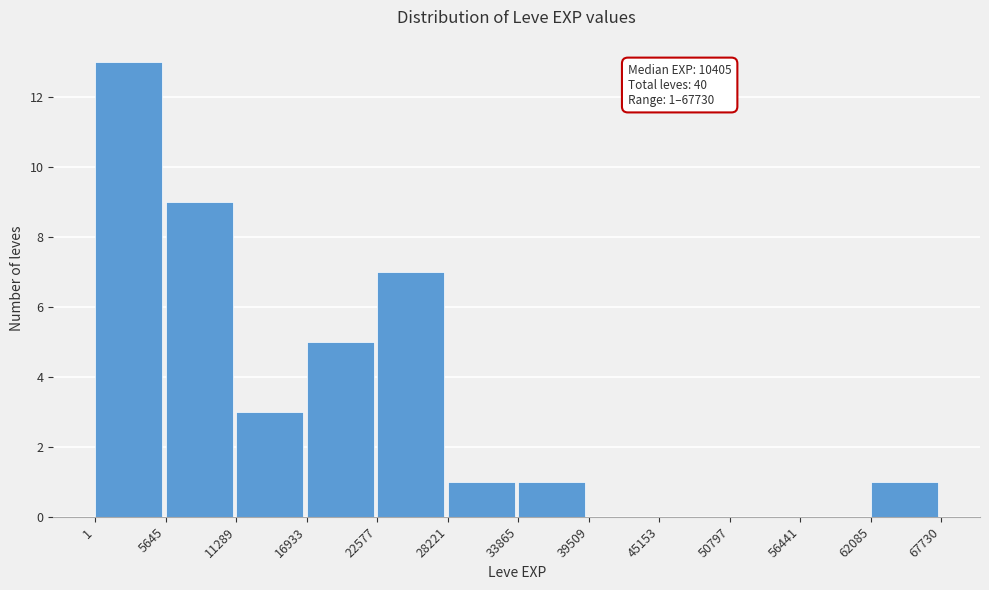

Which range on the x-axis has the tallest bar?

1 to 5645